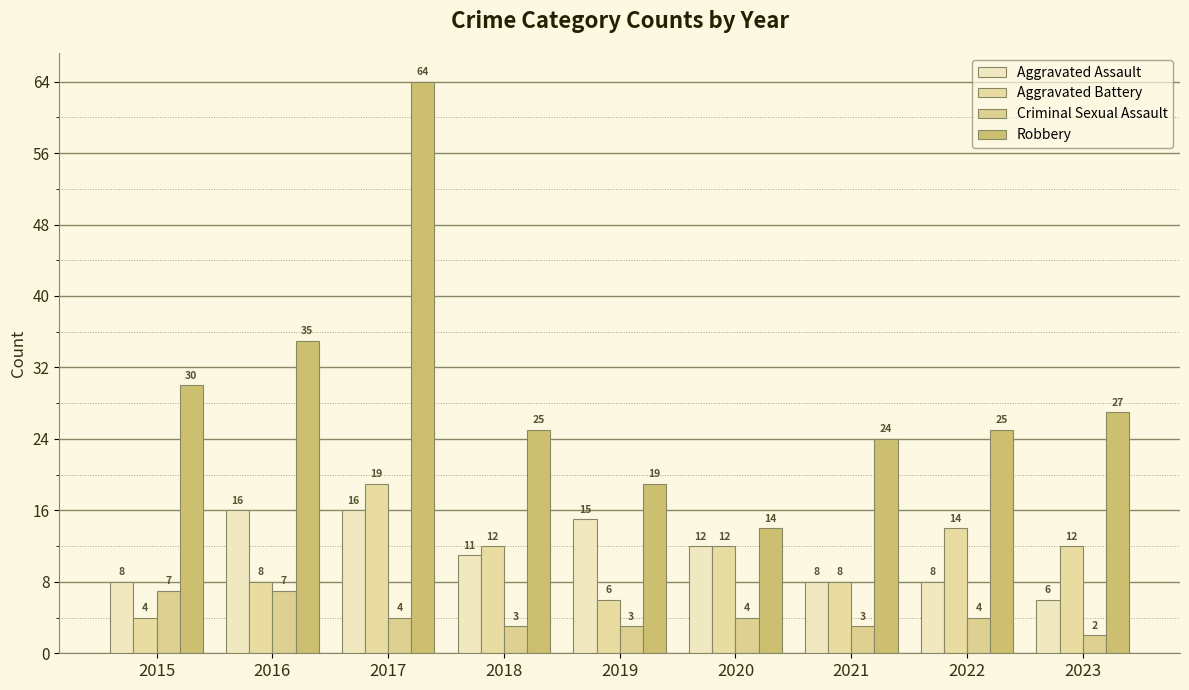

Reading left to right, extract all data points from this chart.

Aggravated Assault: 2015=8	2016=16	2017=16	2018=11	2019=15	2020=12	2021=8	2022=8	2023=6
Aggravated Battery: 2015=4	2016=8	2017=19	2018=12	2019=6	2020=12	2021=8	2022=14	2023=12
Criminal Sexual Assault: 2015=7	2016=7	2017=4	2018=3	2019=3	2020=4	2021=3	2022=4	2023=2
Robbery: 2015=30	2016=35	2017=64	2018=25	2019=19	2020=14	2021=24	2022=25	2023=27